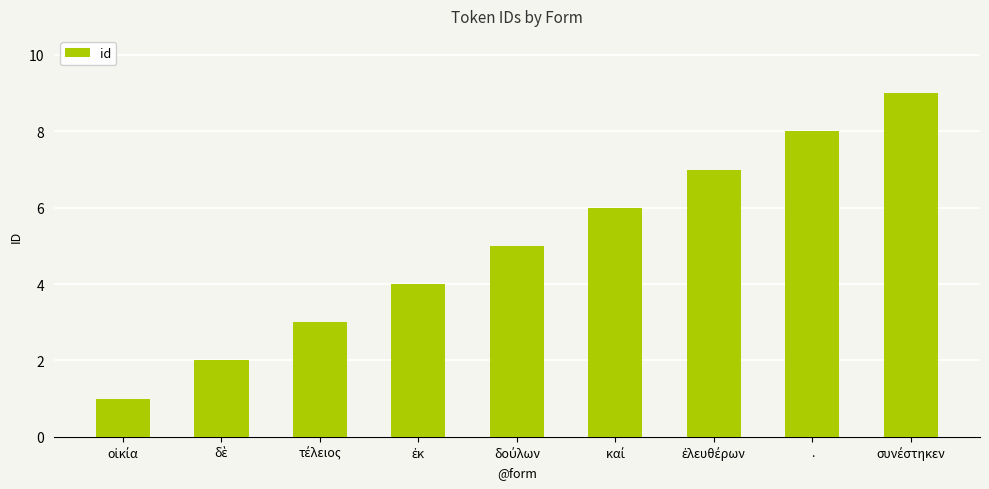

Reading left to right, what are all the values shown in this chart?

1	2	3	4	5	6	7	8	9